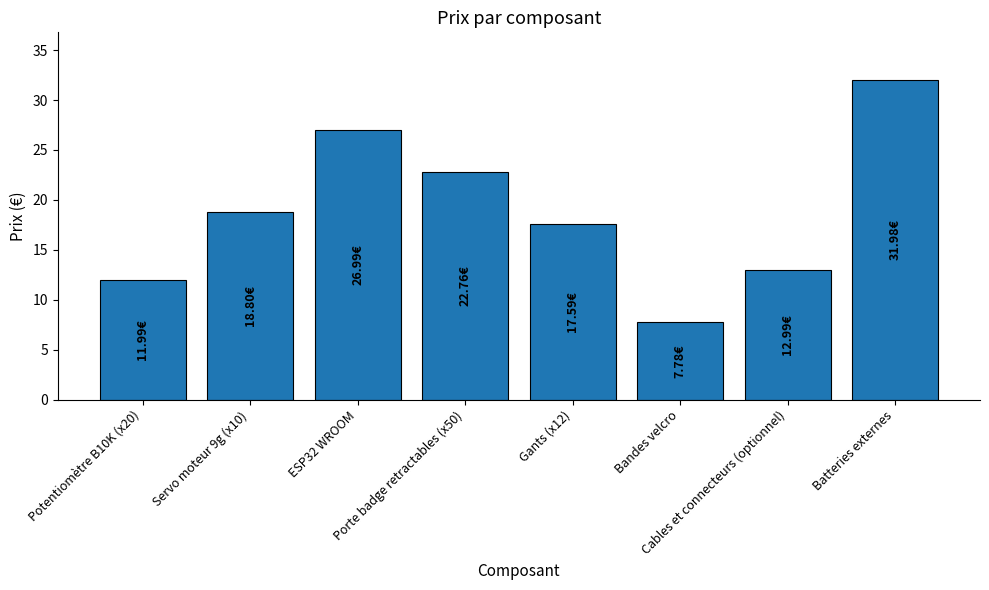

Reading right to left, transcribe all the data shown in this chart.

32.0	13.0	7.8	17.6	22.8	27.0	18.8	12.0